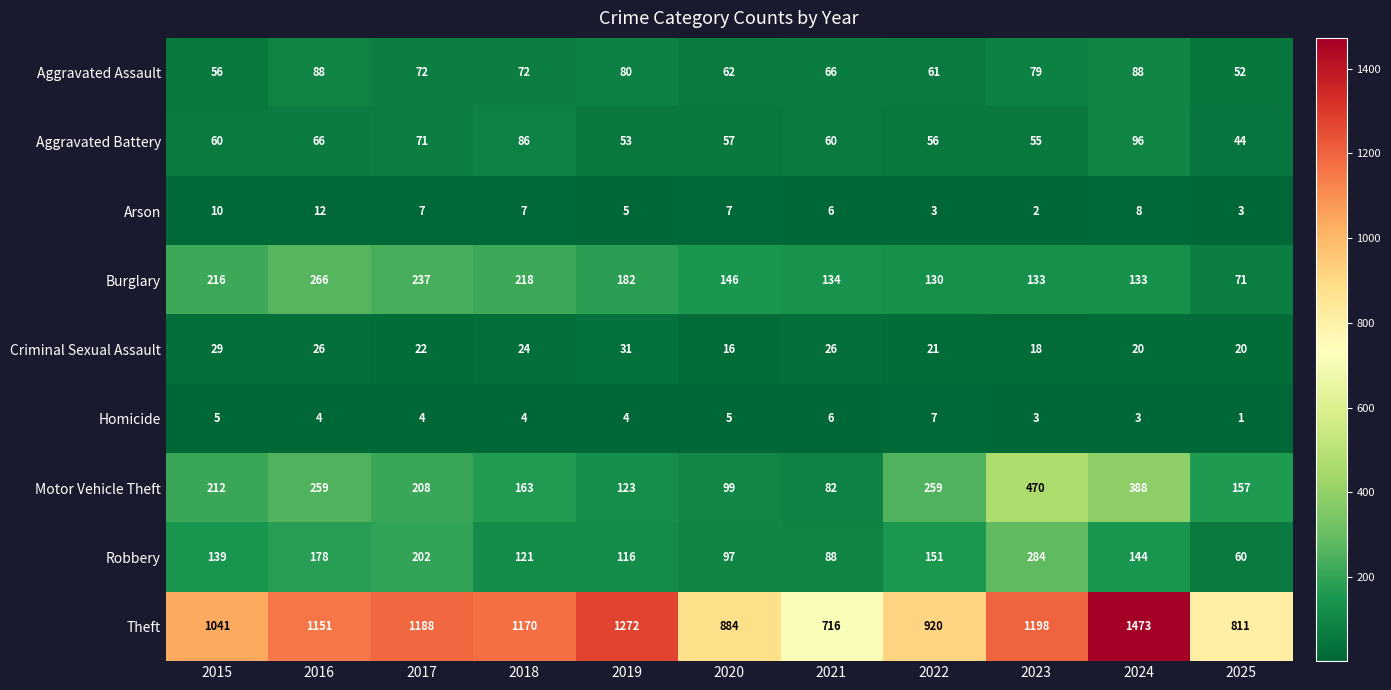

What value does the Robbery series have at 2023, to the nearest 5?

285